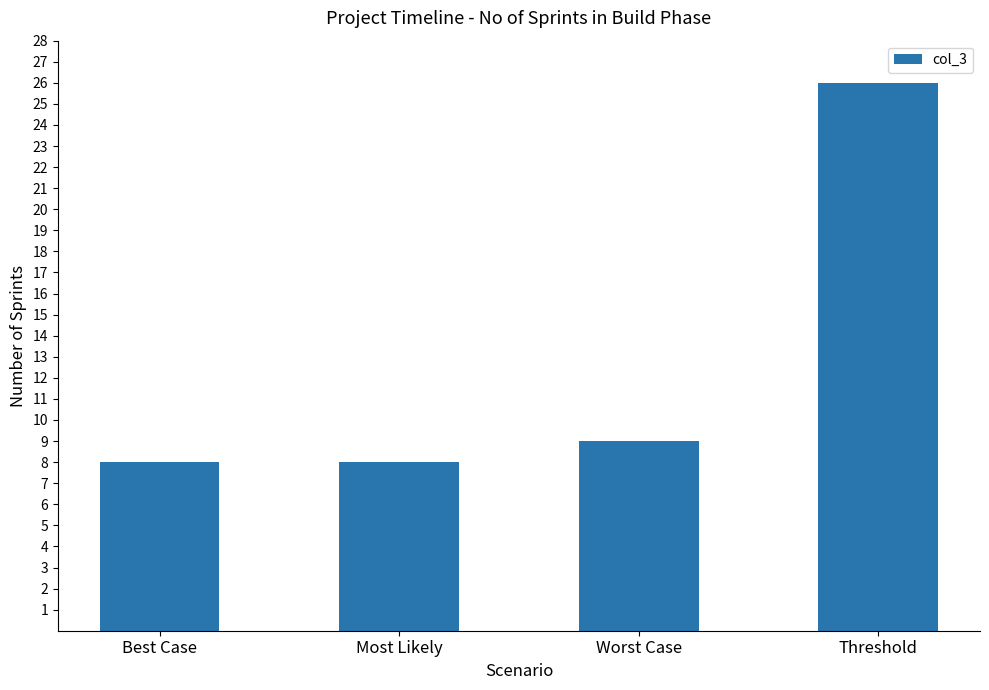

What is the minimum value shown in the chart?

8